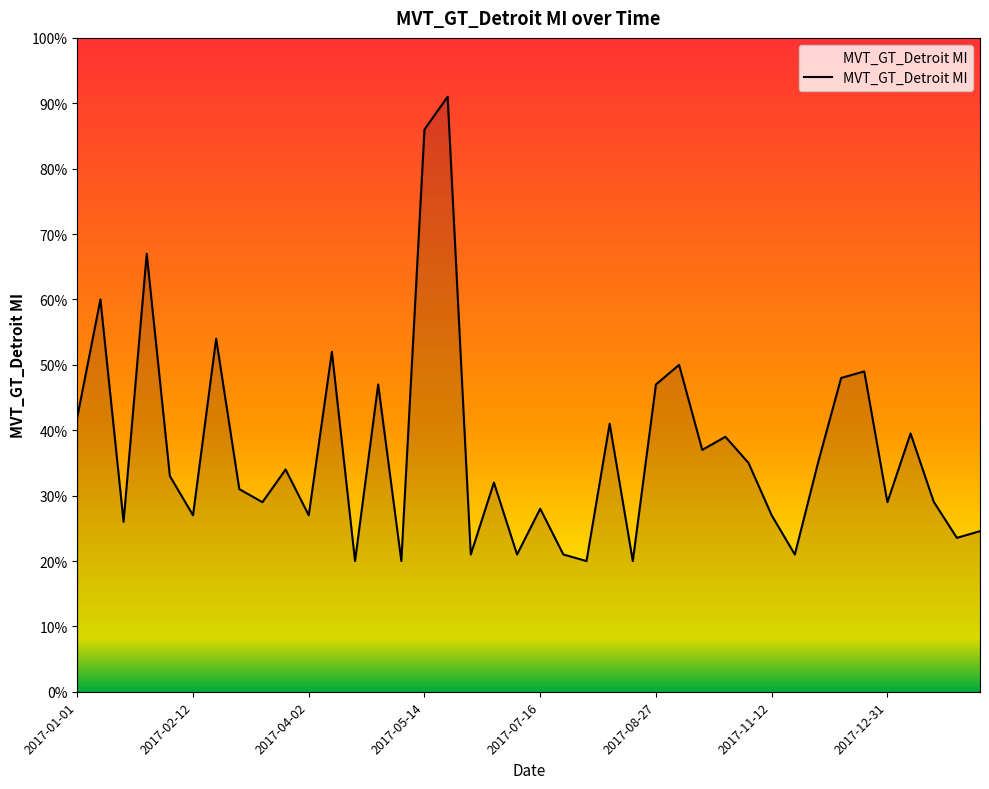

What is the difference between the maximum and minimum values?

71.0